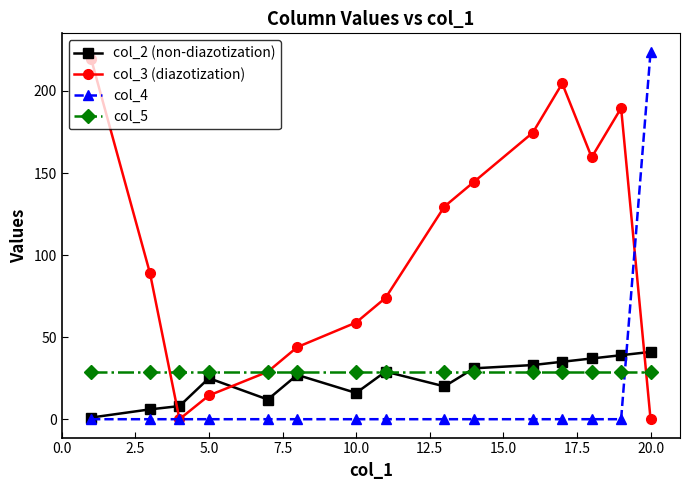

What are all the series names shown in the legend?

col_2 (non-diazotization), col_3 (diazotization), col_4, col_5